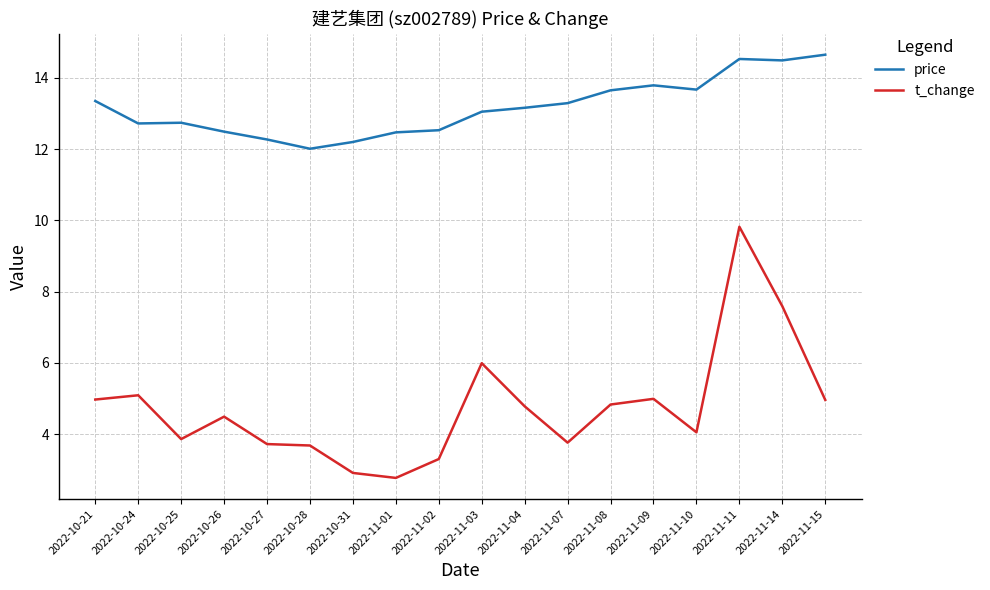

How many categories are shown in the chart?

18